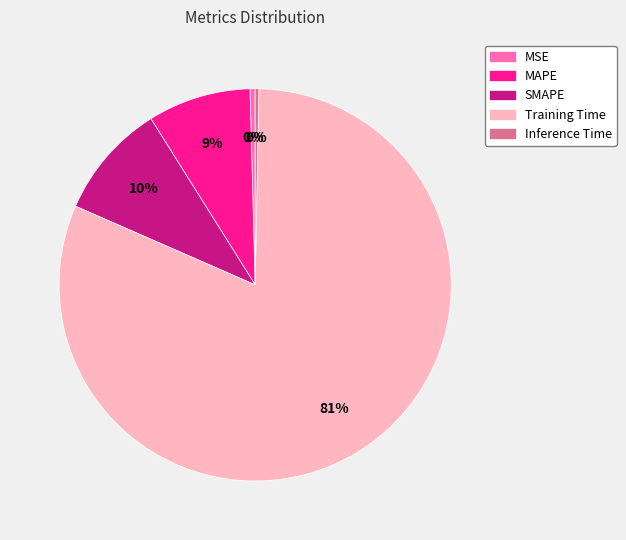

What percentage is the SMAPE slice, to the nearest percent?

10%